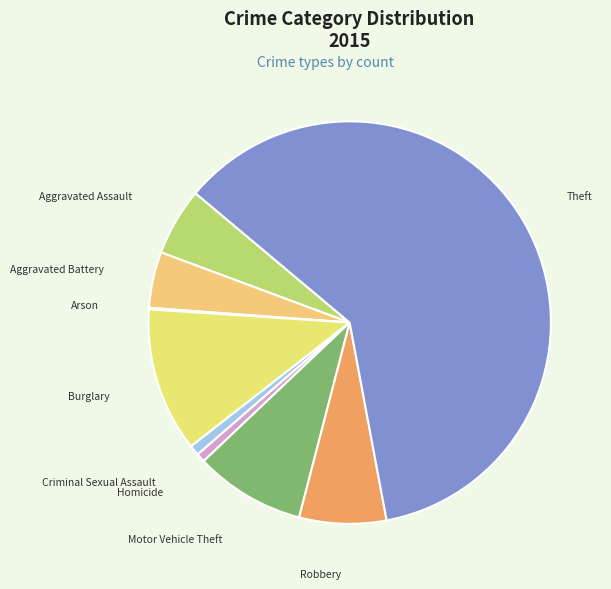

Which has a higher value, Aggravated Assault or Burglary?

Burglary